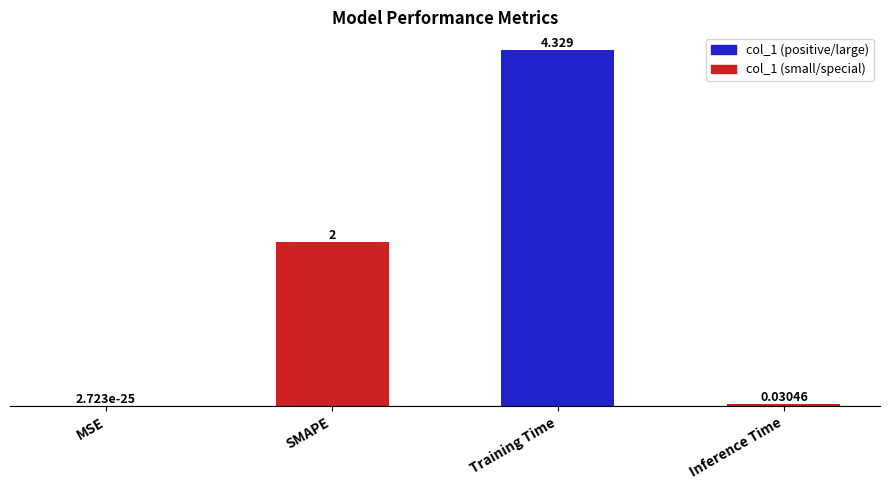

Are the bars grouped side by side (vs. stacked)?

No